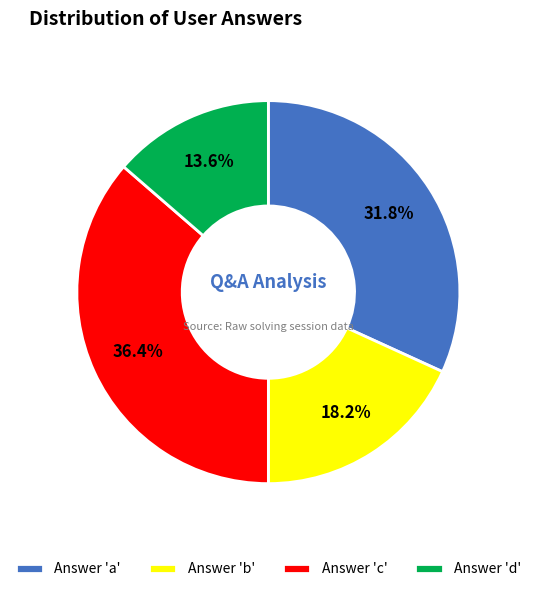

To the nearest percent, what is the difference between the largest and smallest slice percentages?

23%